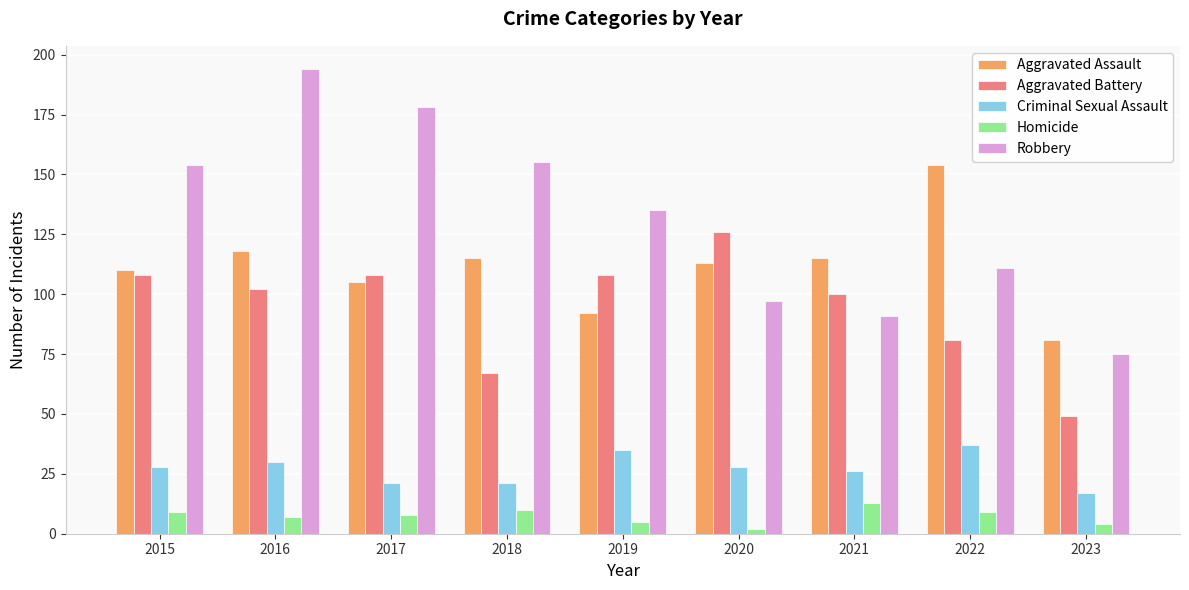

Which series changed the most between 2021 and 2023?

Aggravated Battery